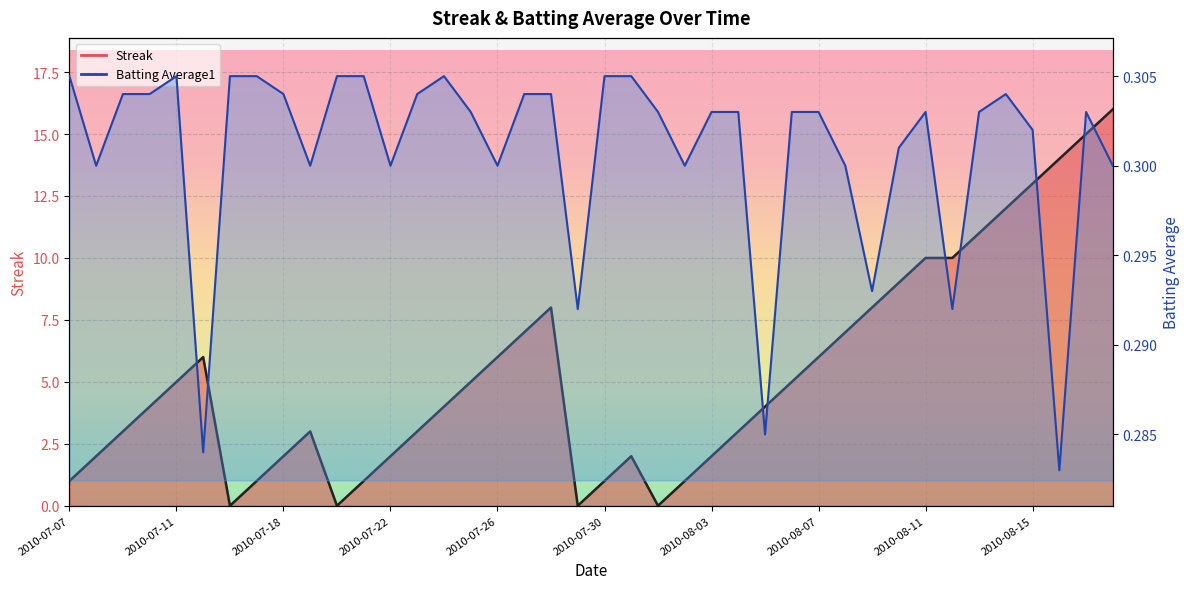

Between 2010-07-17 and 2010-08-16, which series saw the biggest shift?

Streak